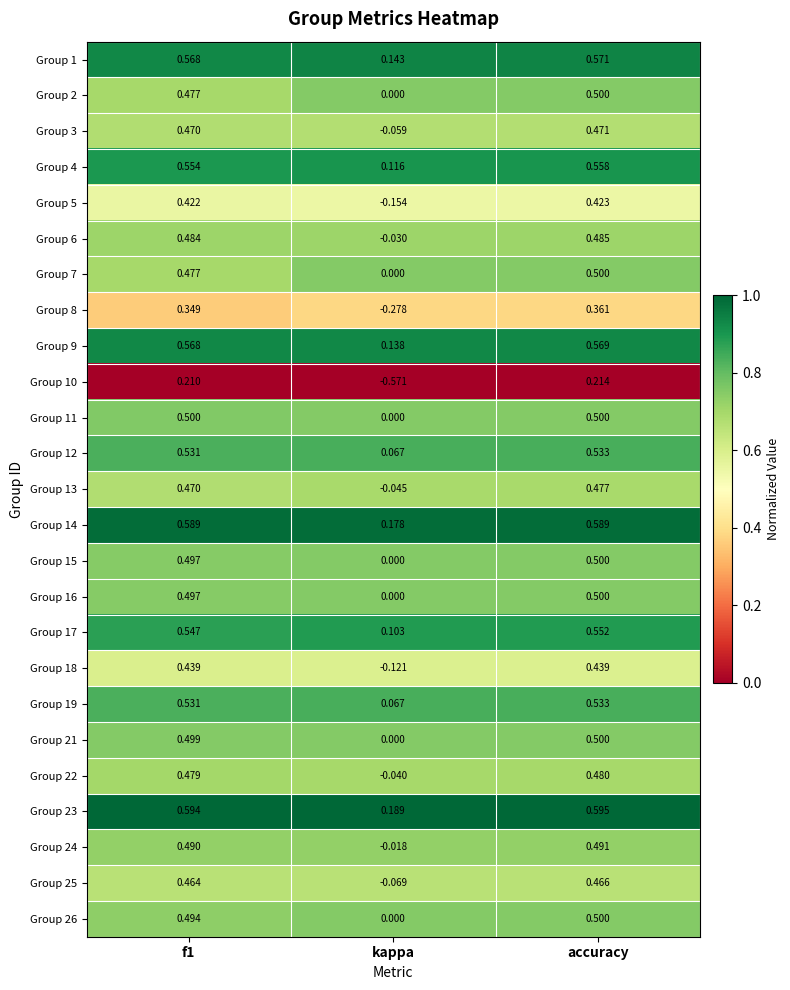

At which category does the chart reach its peak across all series?

accuracy